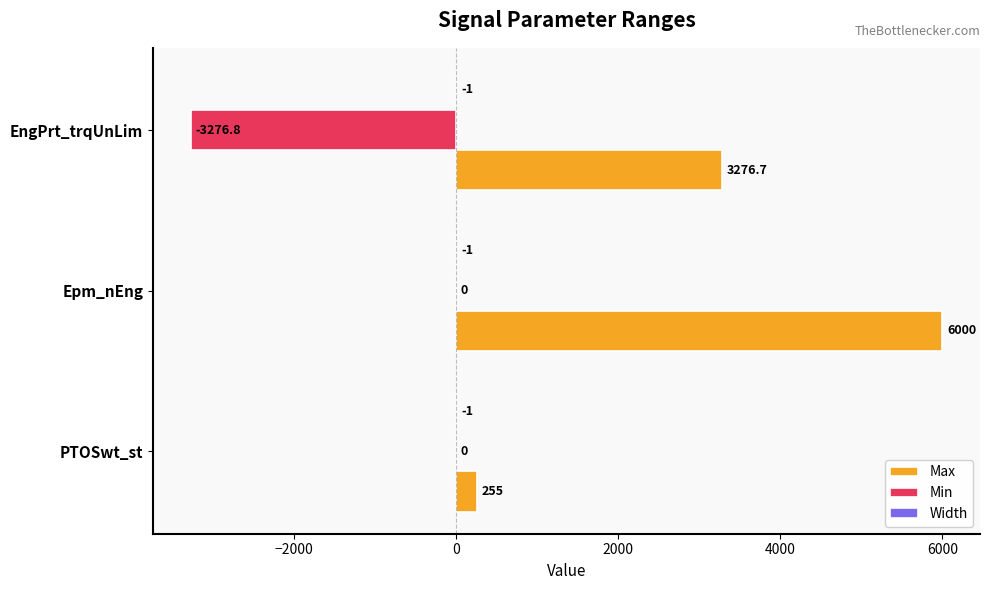

What is the maximum value shown in the chart?

6000.0